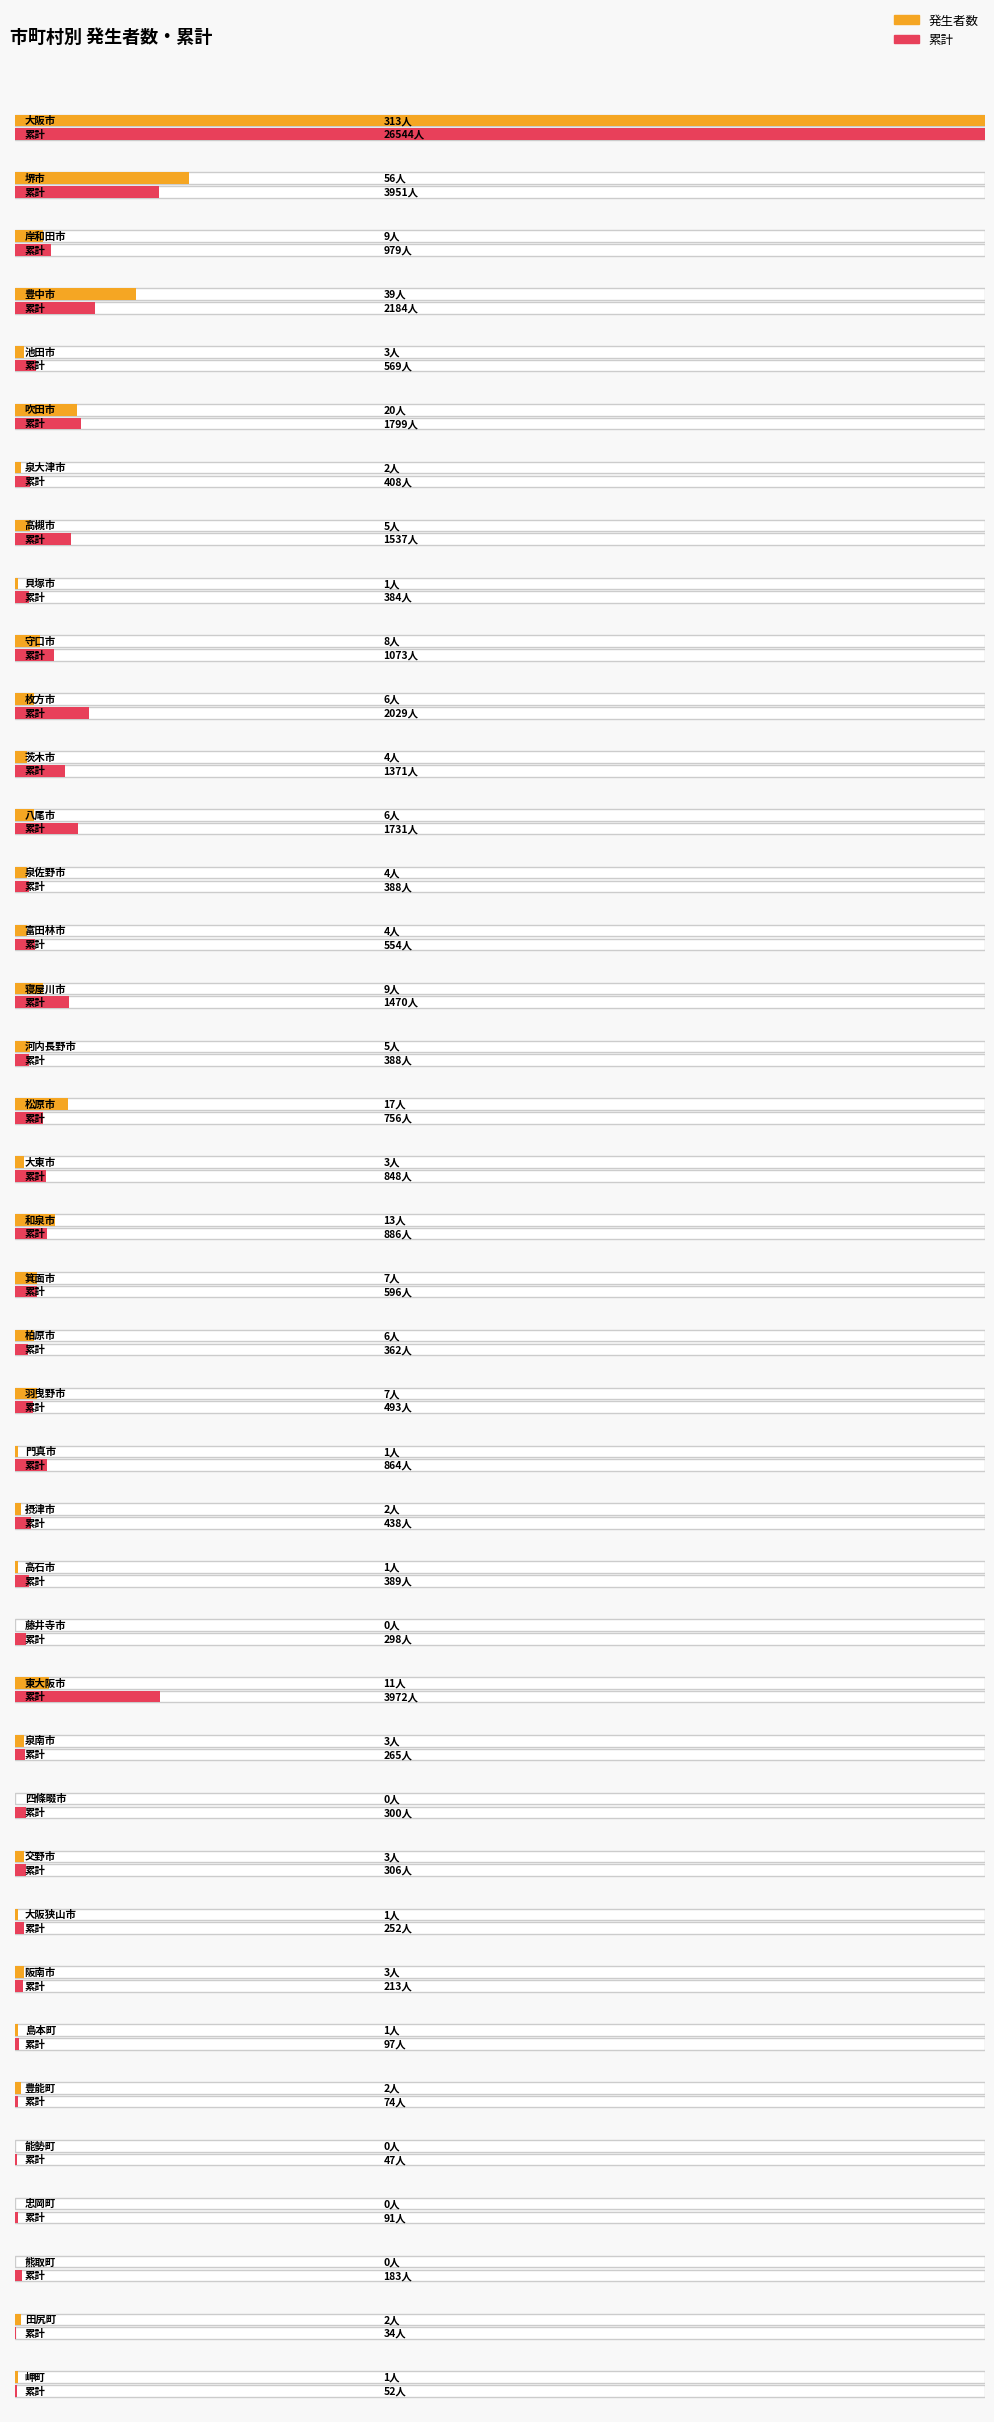

What are all the series names shown in the legend?

発生者数, 累計